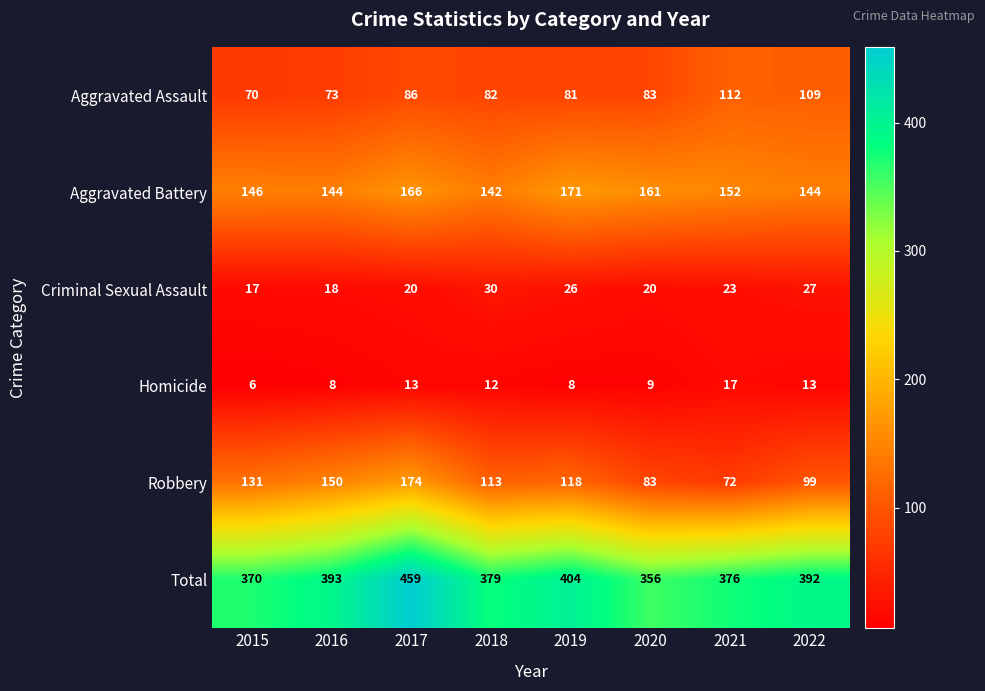

What is the difference between the maximum and minimum values in the Criminal Sexual Assault series?

13